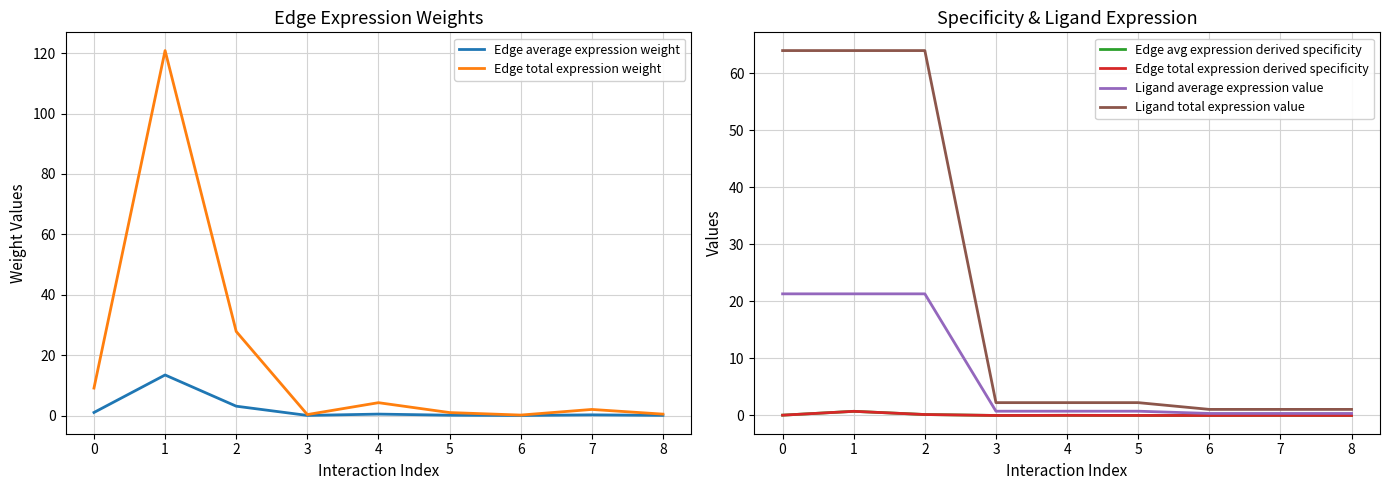

What is the approximate value of Edge average expression weight at 4?

0.5